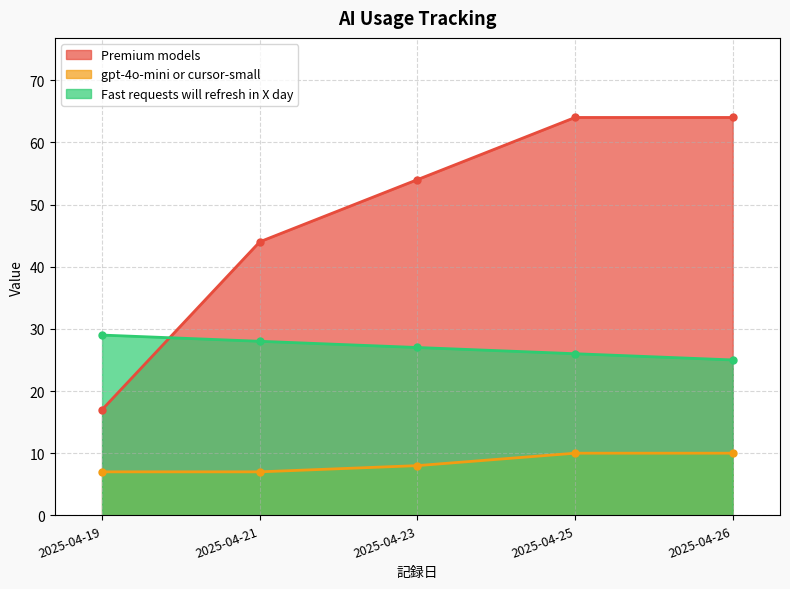

What is the approximate value of Premium models at 2025-04-19, to the nearest 5?

15